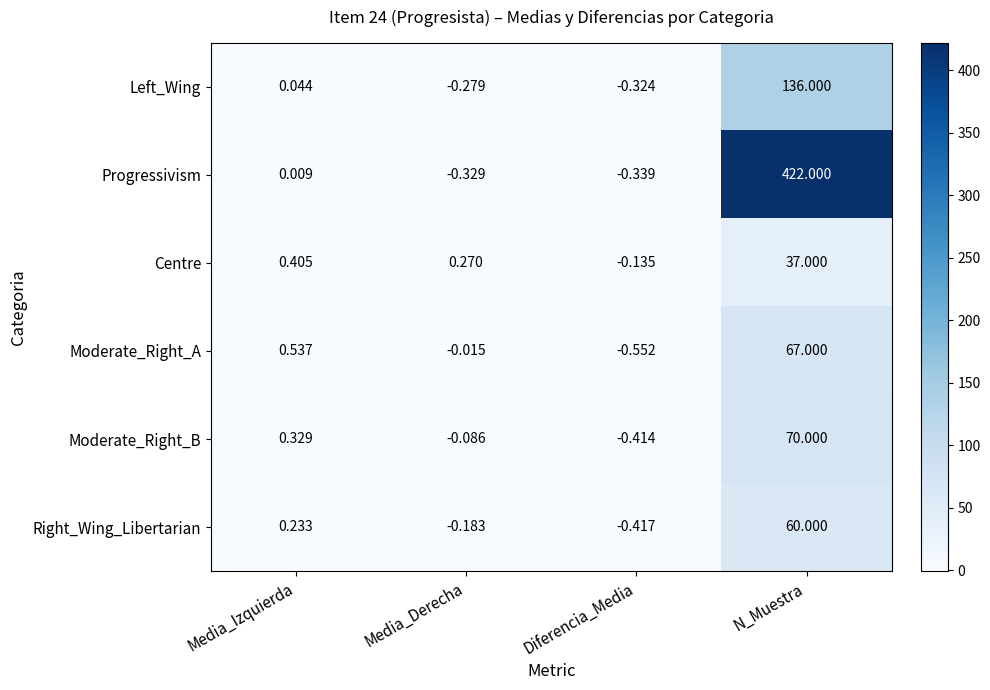

Rank the series by their maximum value, from highest to lowest.

Progressivism, Left_Wing, Moderate_Right_B, Moderate_Right_A, Right_Wing_Libertarian, Centre